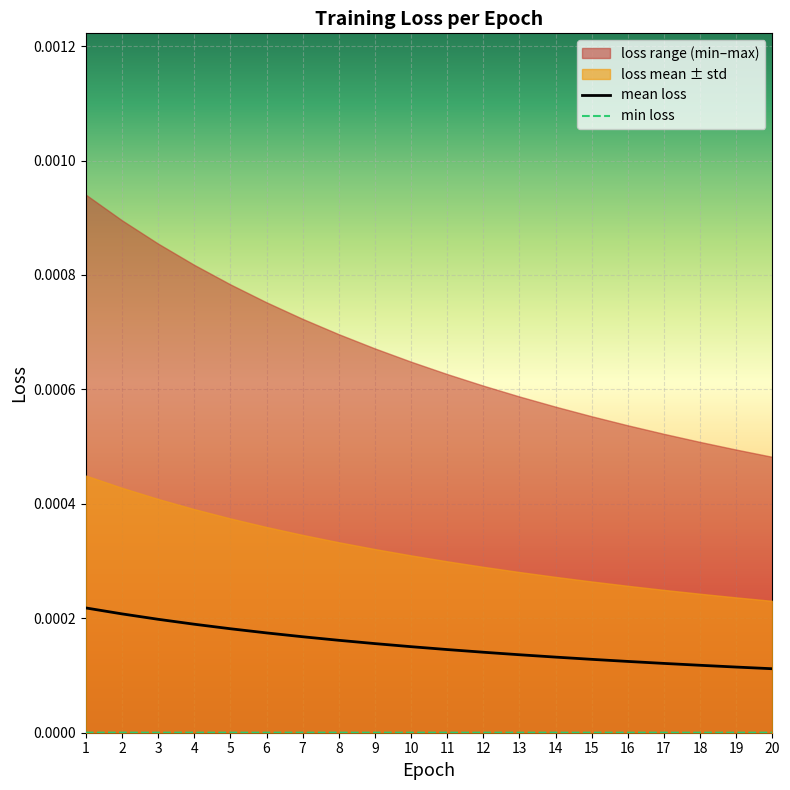

Is the value of mean loss at 9 greater than the value of min loss at 10?

Yes